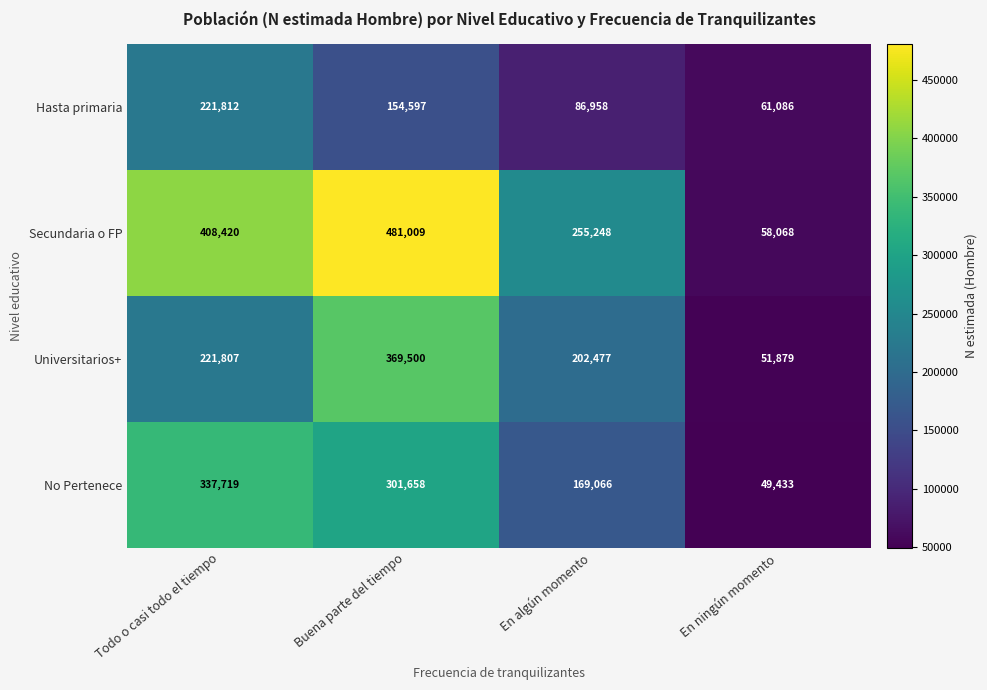

What is the total value across all series at En ningún momento?

220466